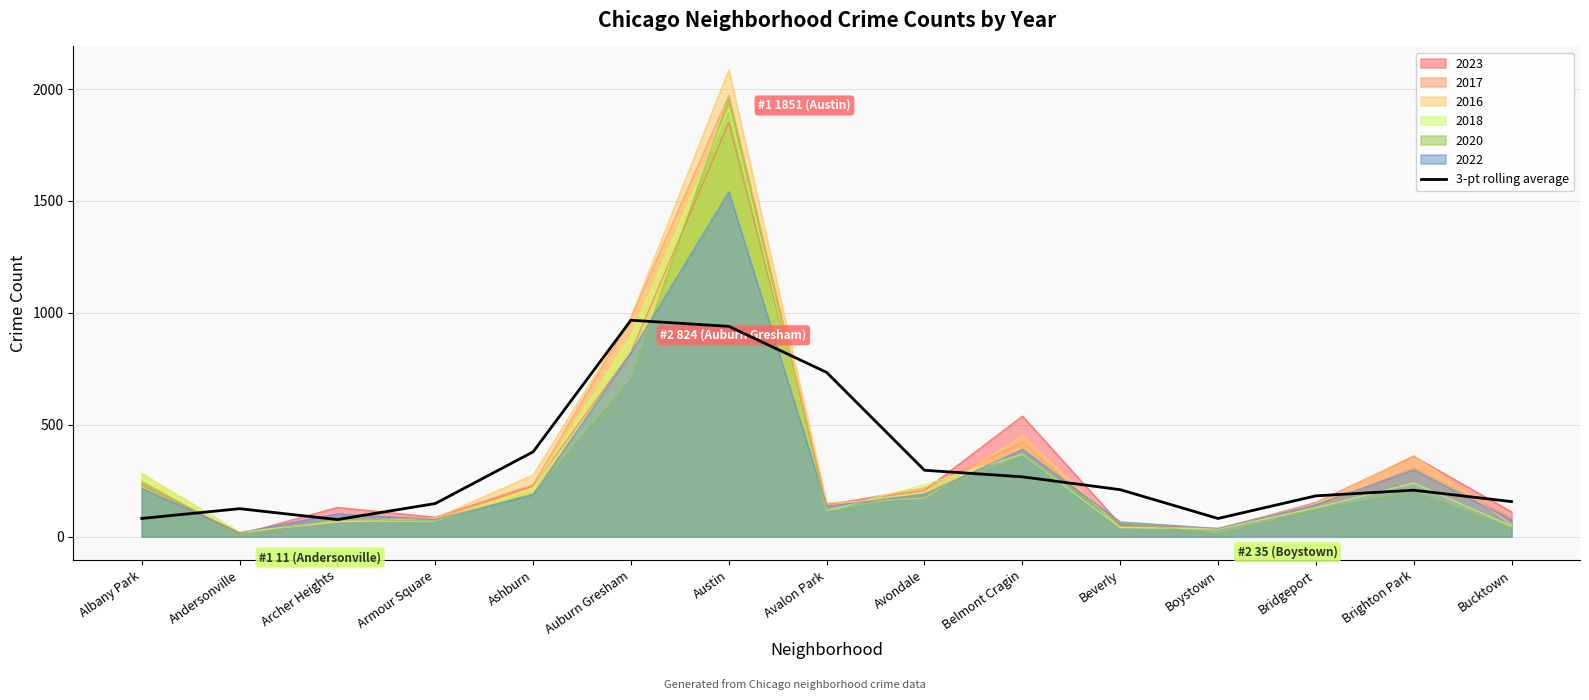

How many points are higher than both their immediate neighbors (excluding endpoints)?

3